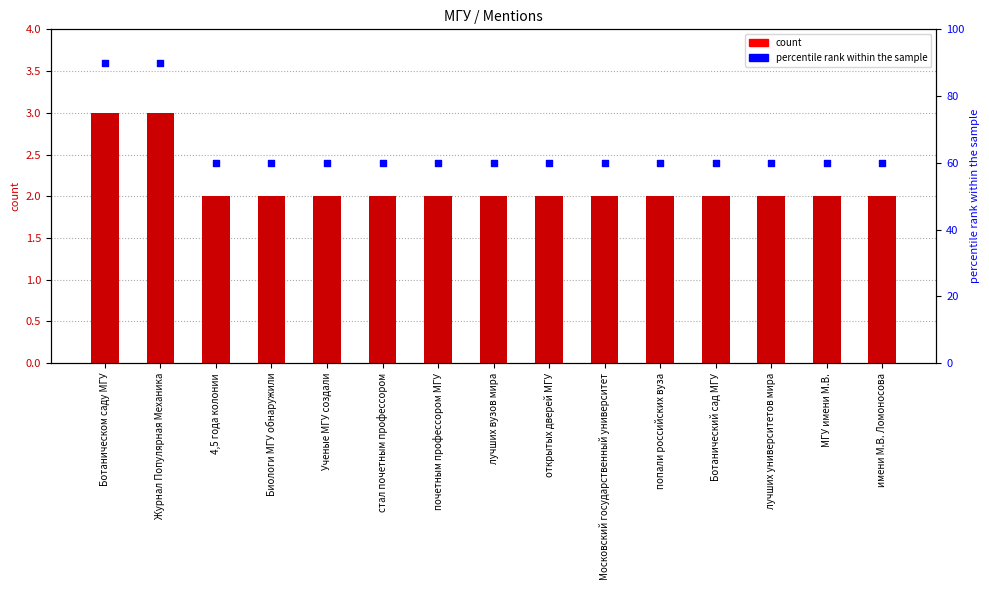

At how many categories does at least one series exceed 60?

2